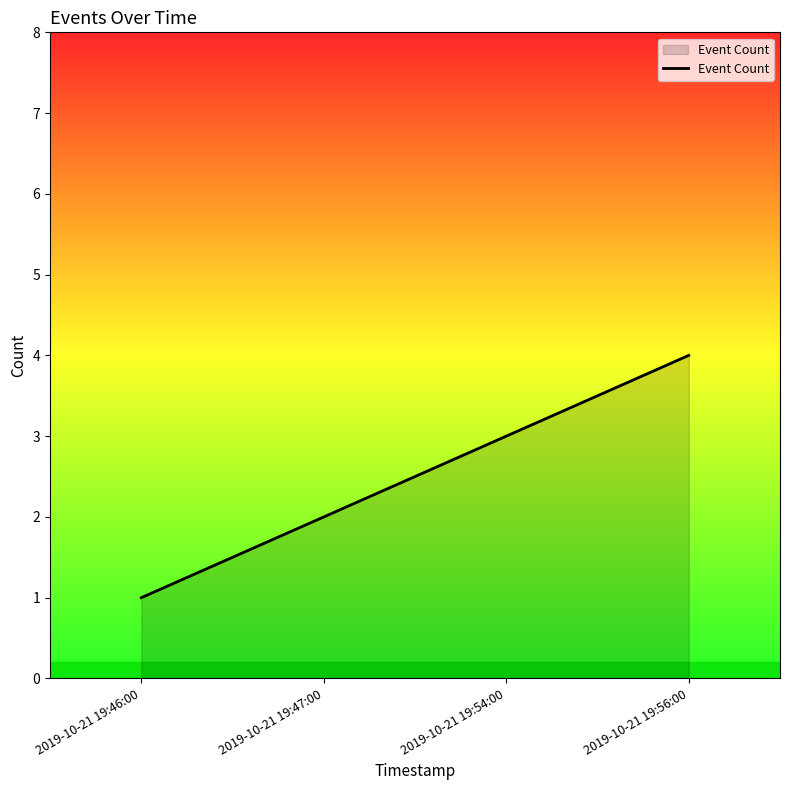

Rank the categories by value from lowest to highest.

2019-10-21 19:46:00, 2019-10-21 19:47:00, 2019-10-21 19:54:00, 2019-10-21 19:56:00